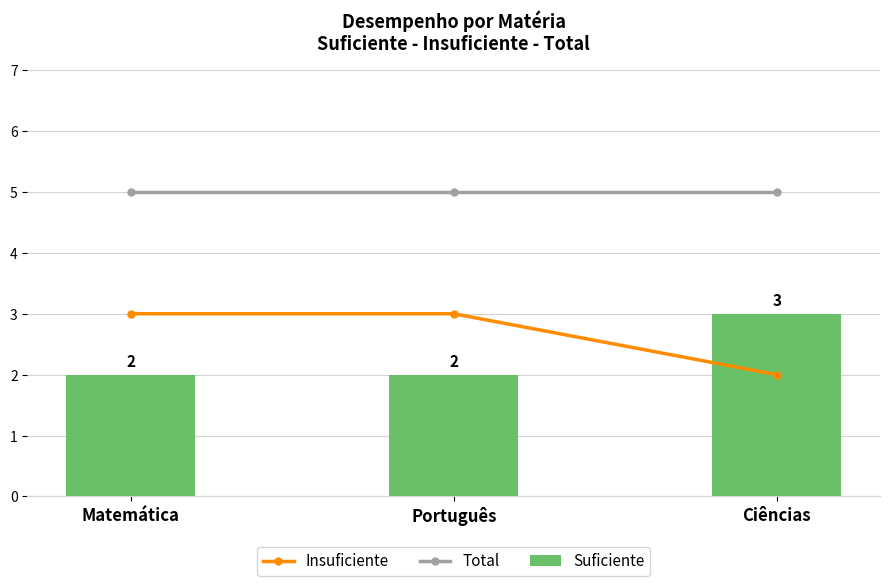

Where is Suficiente nearest to the value 2?

Matemática